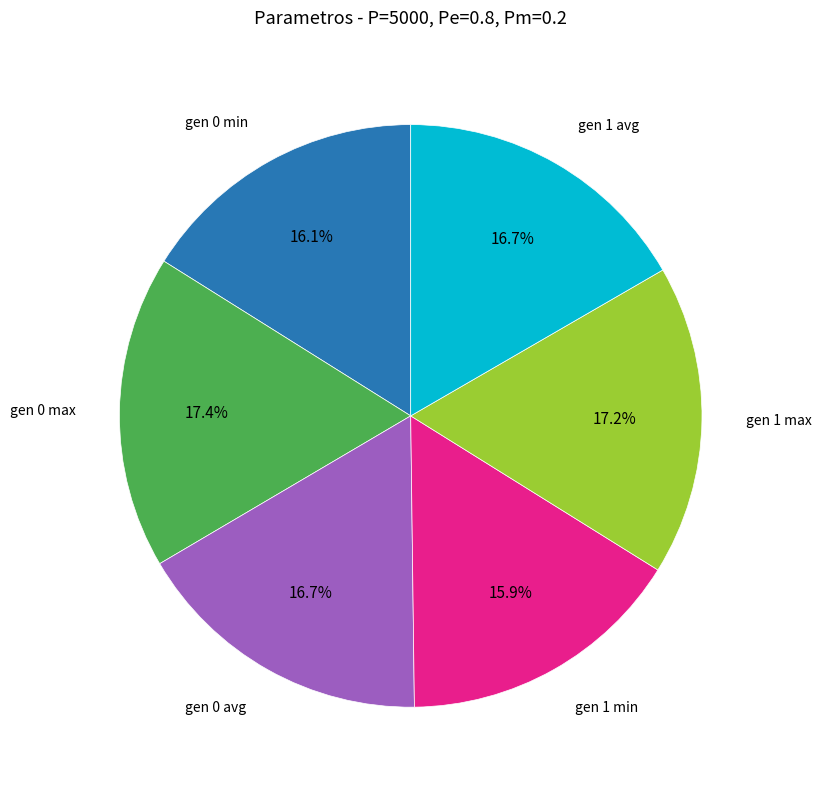

To the nearest percent, what is the average slice percentage?

17%